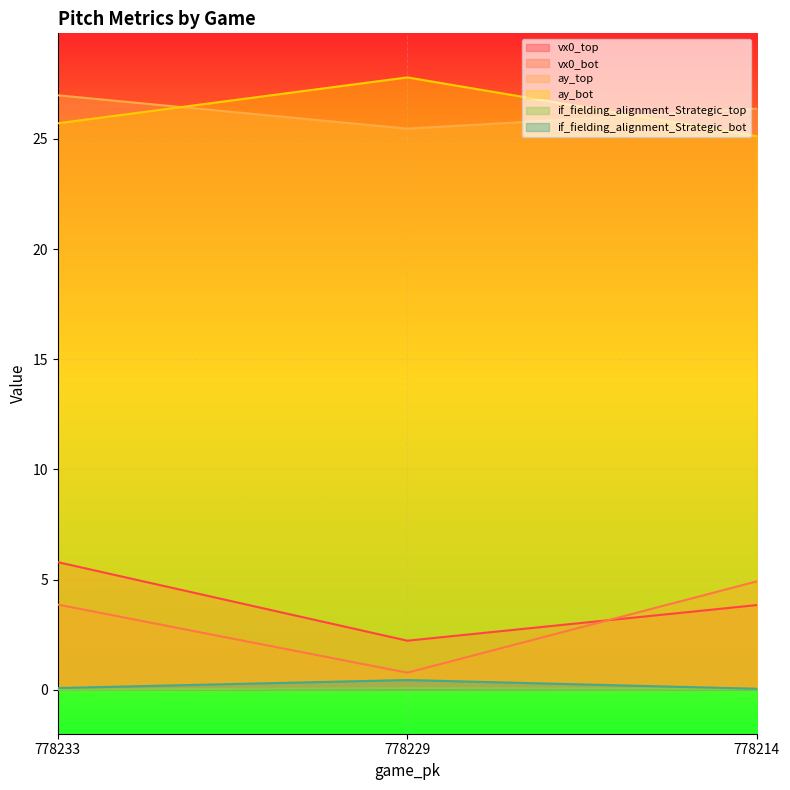

What is the highest value of the if_fielding_alignment_Strategic_bot series?

0.4